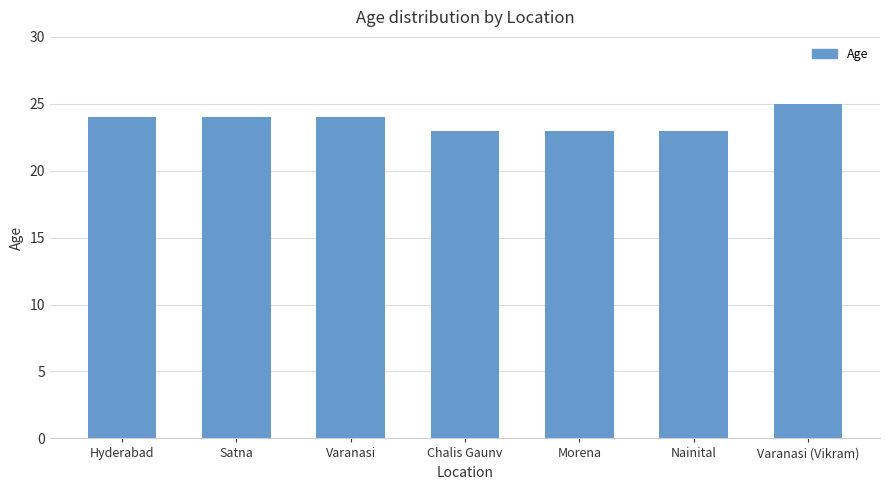

Read the value at Morena.

23